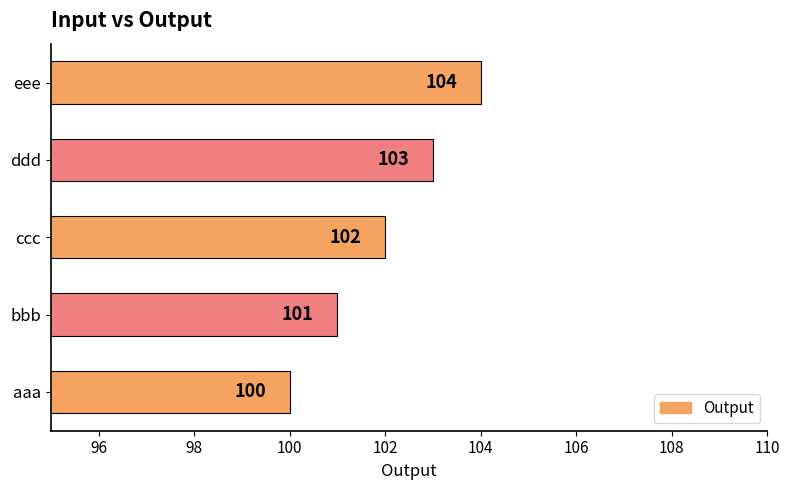

How many bars are there in total?

5